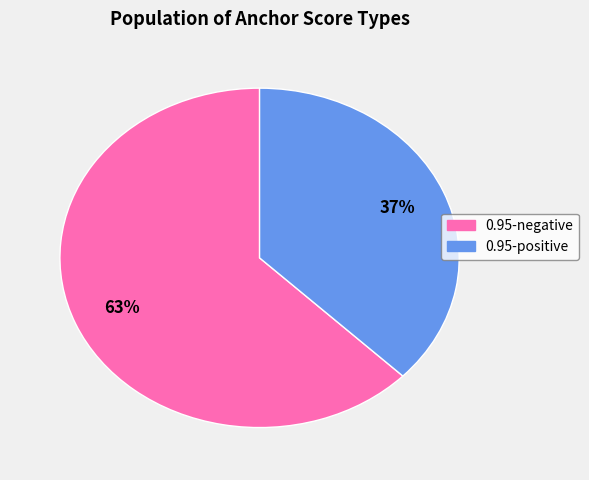

What is the majority slice?

0.95-negative